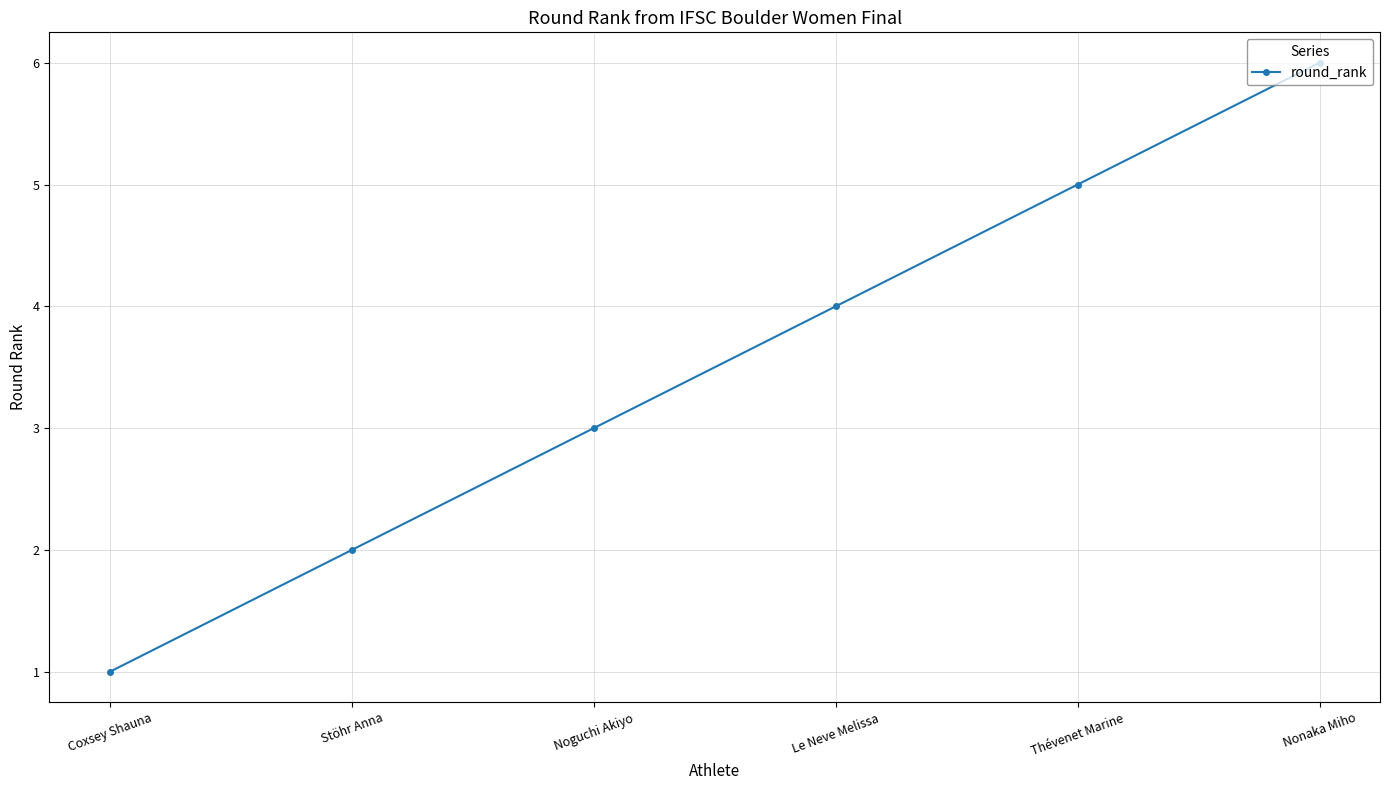

What is the value of the 2nd point from the left?

2